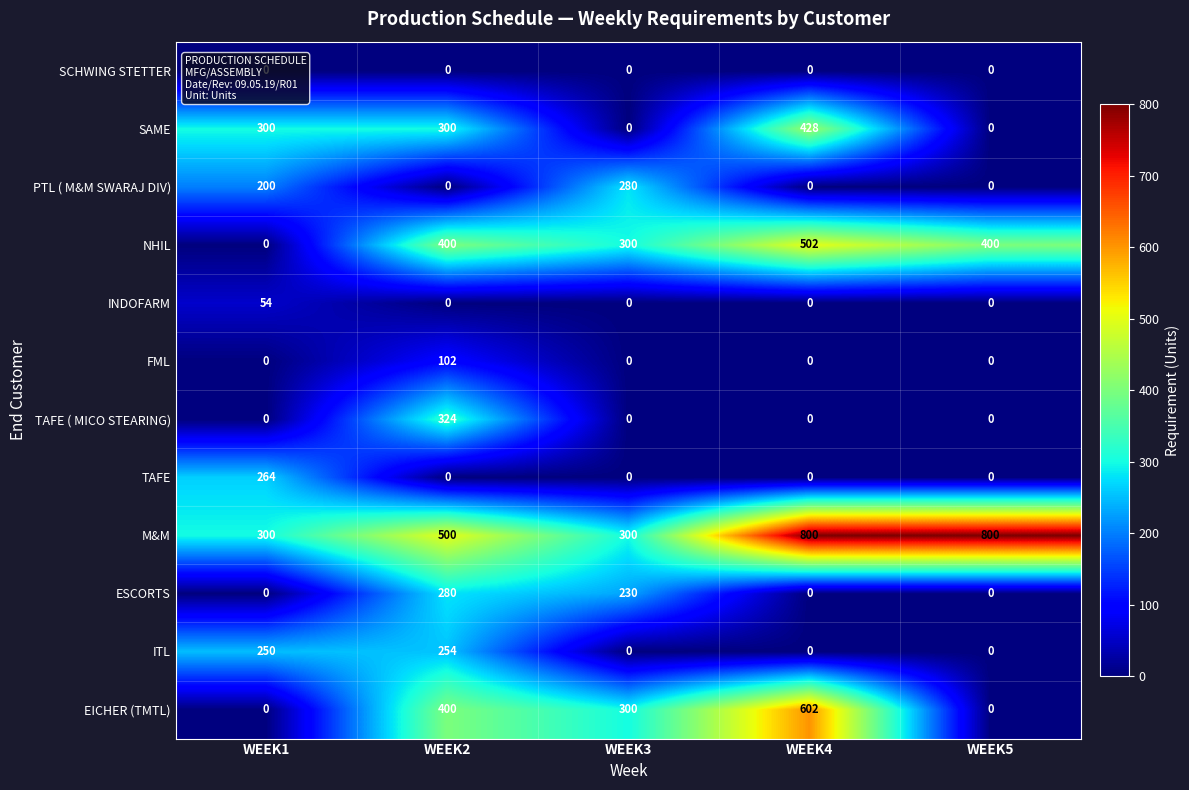

Is it true that TAFE equals 264 at WEEK1?

True